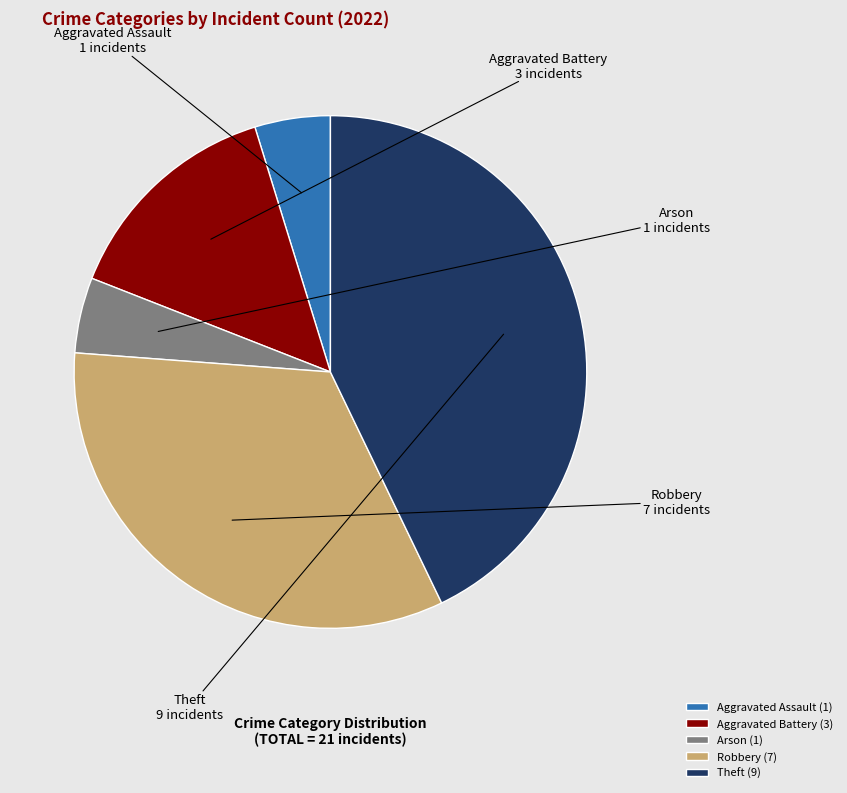

The Theft slice represents 53% of the pie. True or false?

False